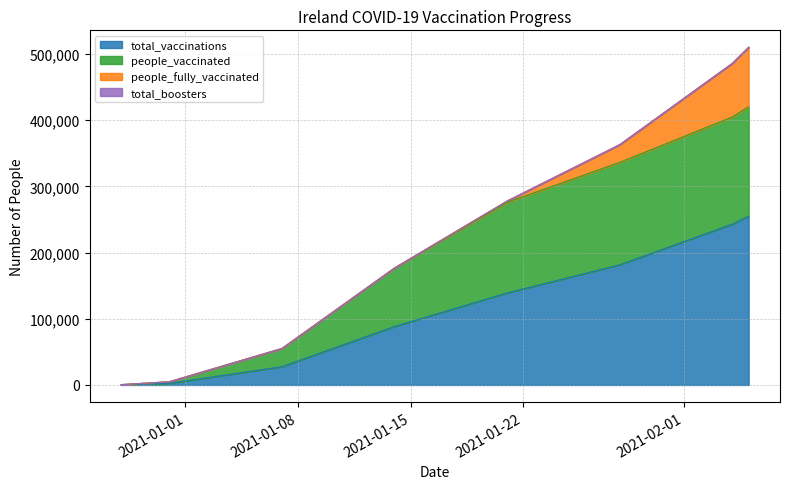

At which label does total_vaccinations reach its peak?

2021-02-05